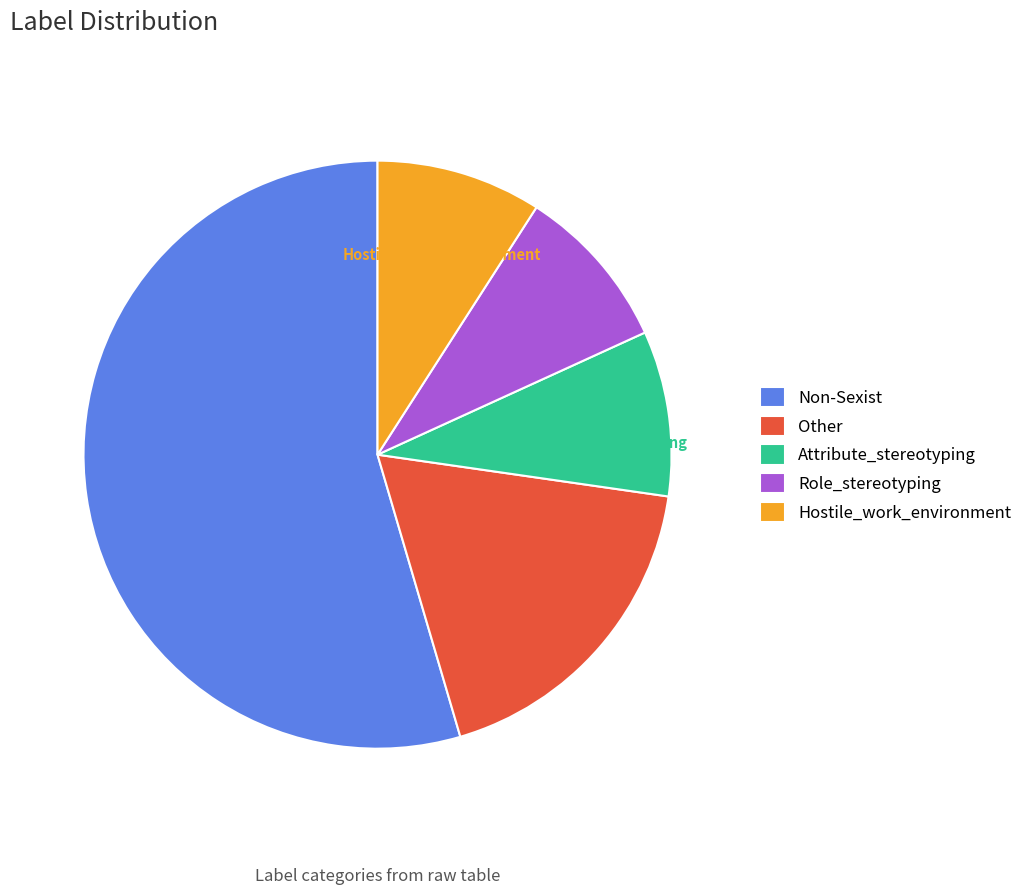

Which category has the biggest portion of the pie?

Non-Sexist